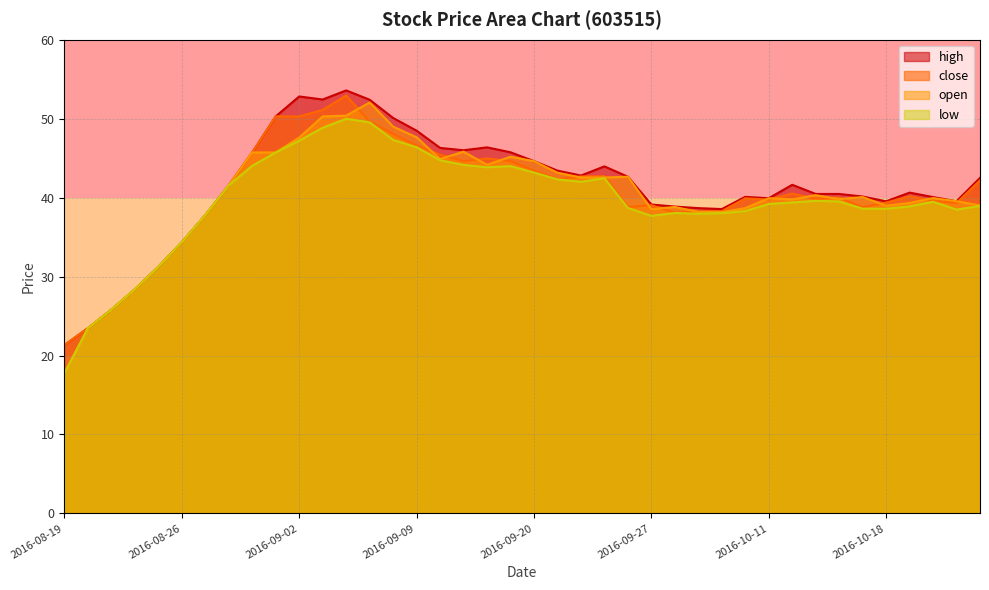

Where is the first local maximum for open?

2016-09-07